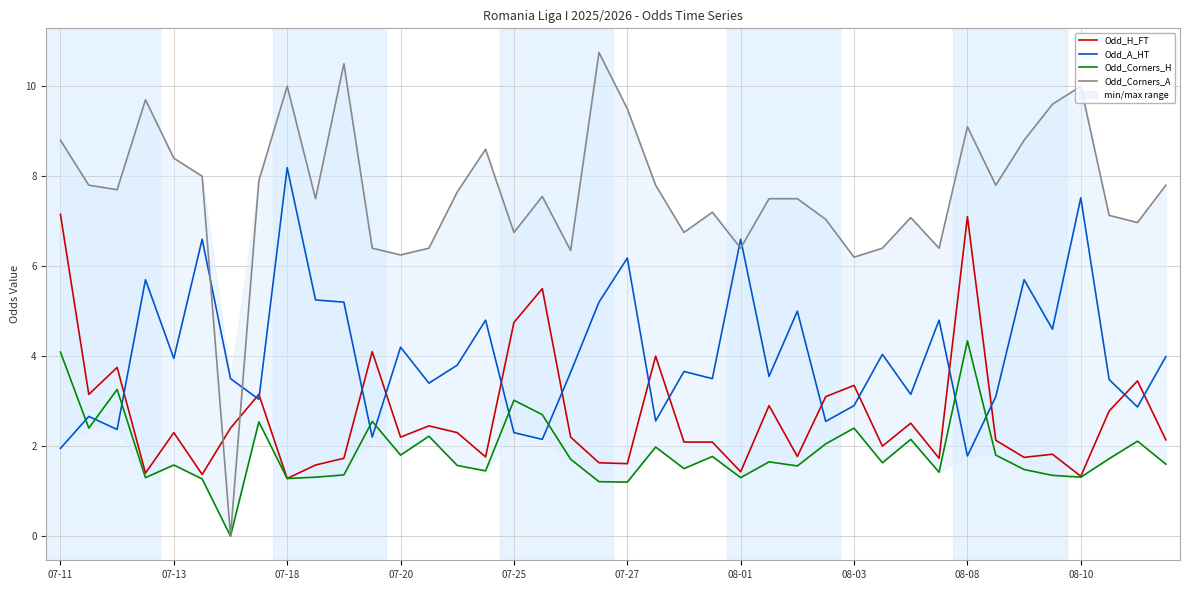

Does the chart display data point markers on the line(s)?

No